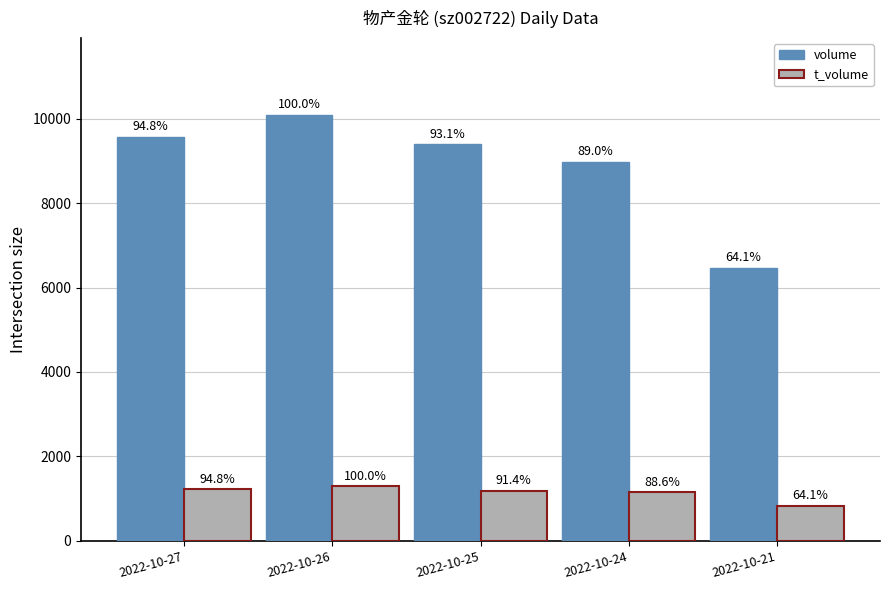

At 2022-10-27, list the series in order from smallest to largest.

t_volume, volume